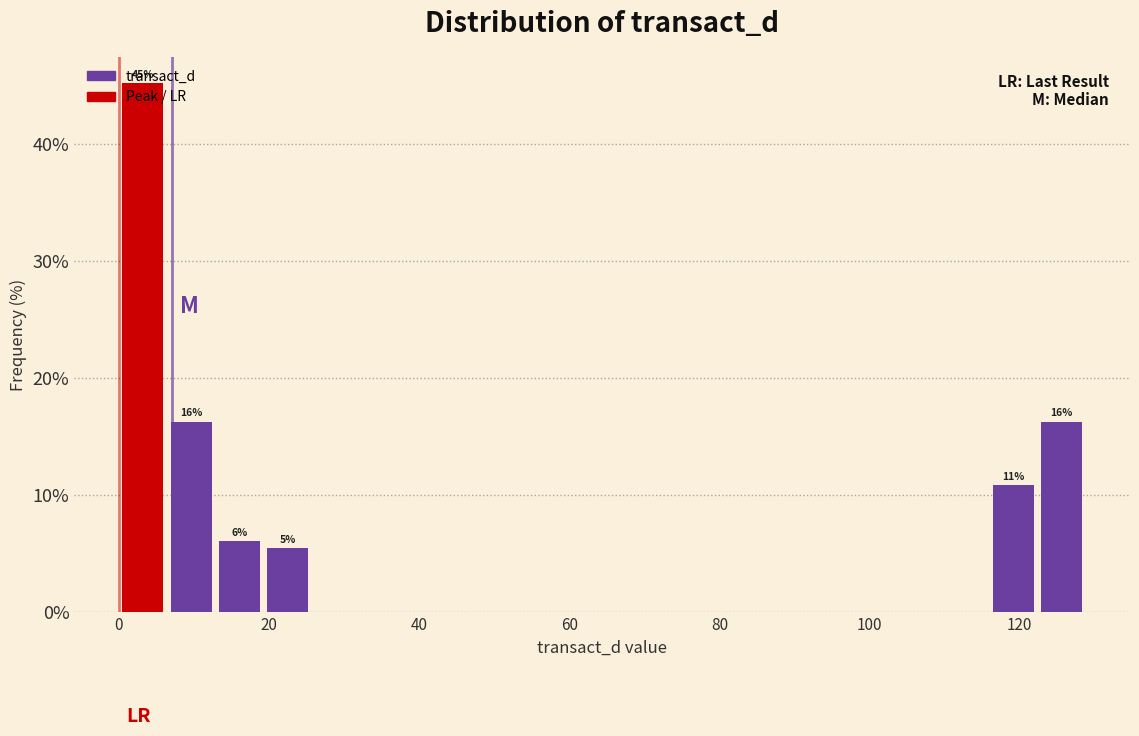

Around what value on the x-axis is the tallest bar? Give the approximate position of its centre, as read against the axis.

4